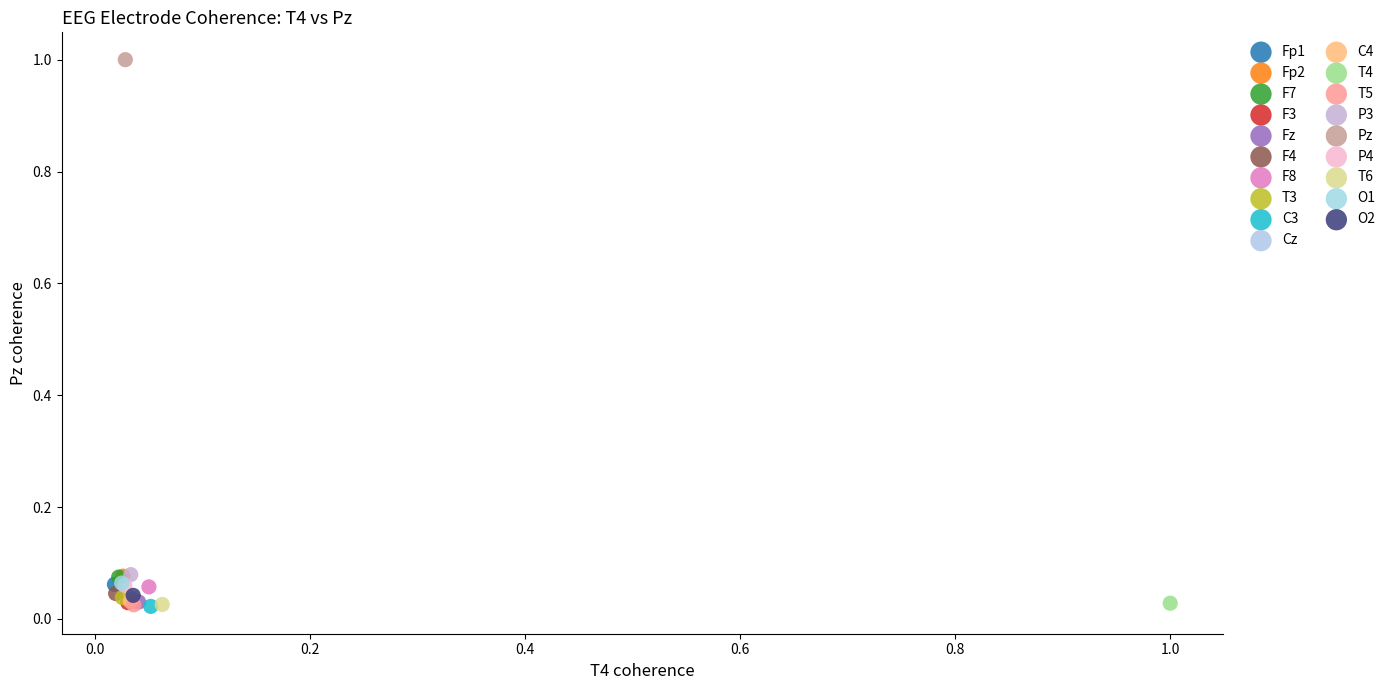

Which series reaches the maximum Y coordinate?

Pz